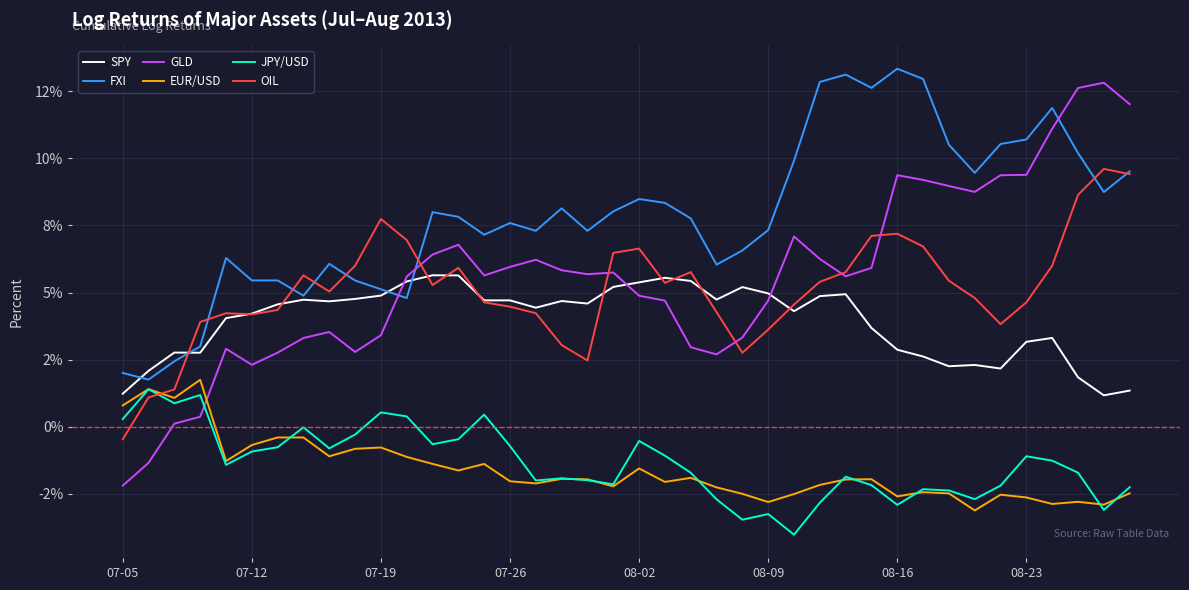

Rank the series by their maximum value, from lowest to highest.

JPY/USD, EUR/USD, SPY, OIL, GLD, FXI